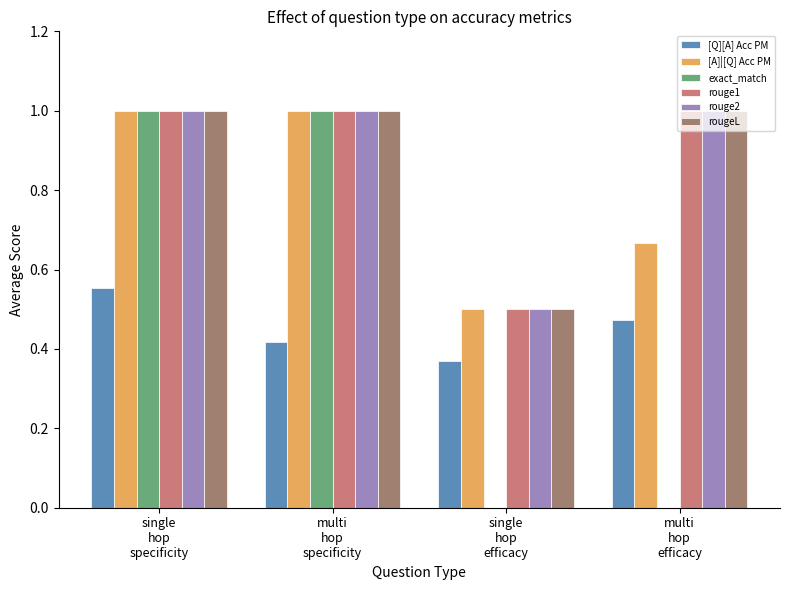

What is the sum of all [Q][A] Acc PM values?

1.8